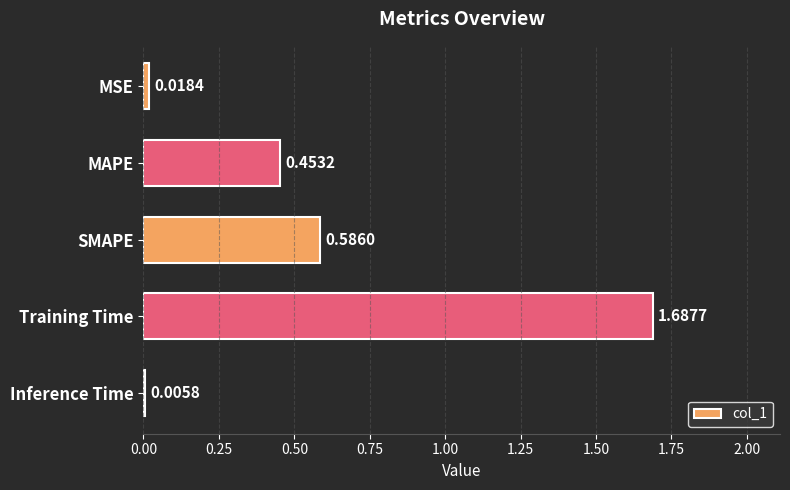

Where is the data nearest to the value 0?

Inference Time